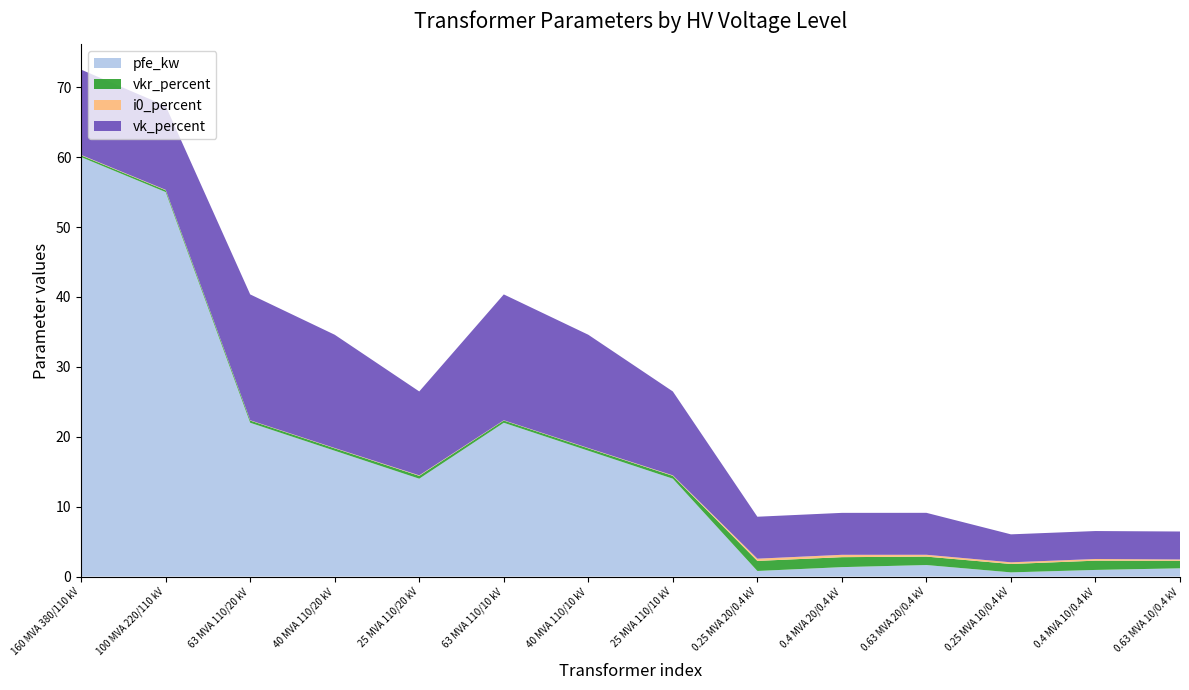

Reading left to right, list all the values displayed in this chart.

pfe_kw: 60.0	55.0	22.0	18.0	14.0	22.0	18.0	14.0	0.8	1.4	1.6	0.6	0.9	1.2
vkr_percent: 0.2	0.3	0.3	0.3	0.4	0.3	0.3	0.4	1.4	1.4	1.2	1.2	1.3	1.1
i0_percent: 0.1	0.1	0.0	0.1	0.1	0.0	0.1	0.1	0.3	0.3	0.3	0.2	0.2	0.2
vk_percent: 12.2	12.0	18.0	16.2	12.0	18.0	16.2	12.0	6.0	6.0	6.0	4.0	4.0	4.0